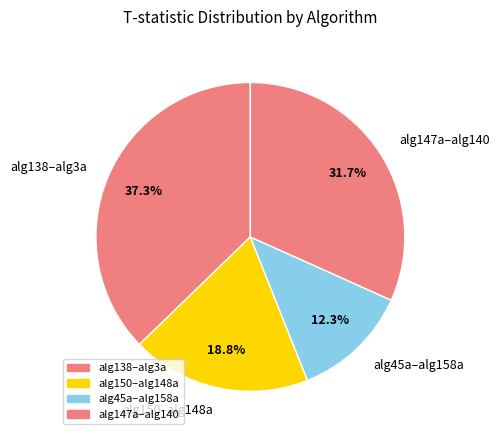

Which has a higher value, alg45a–alg158a or alg150–alg148a?

alg150–alg148a